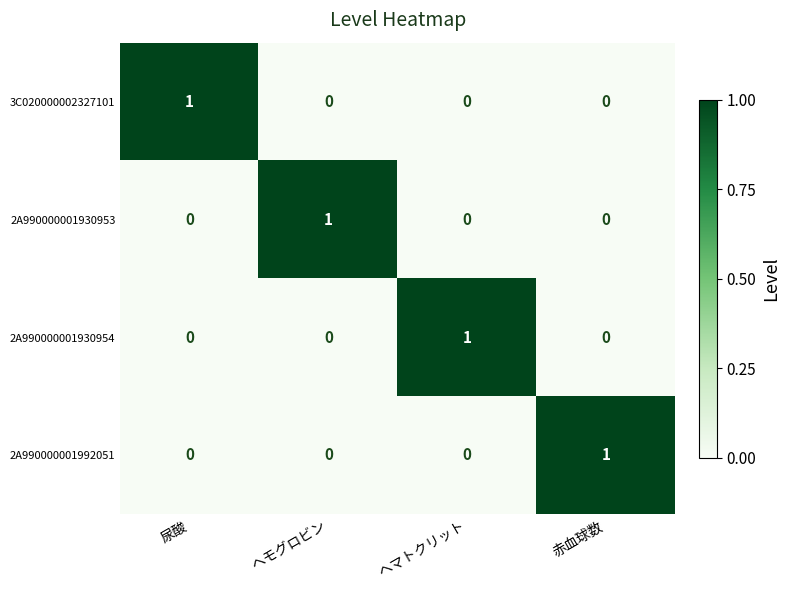

What is the total value across all series at ヘモグロビン?

1